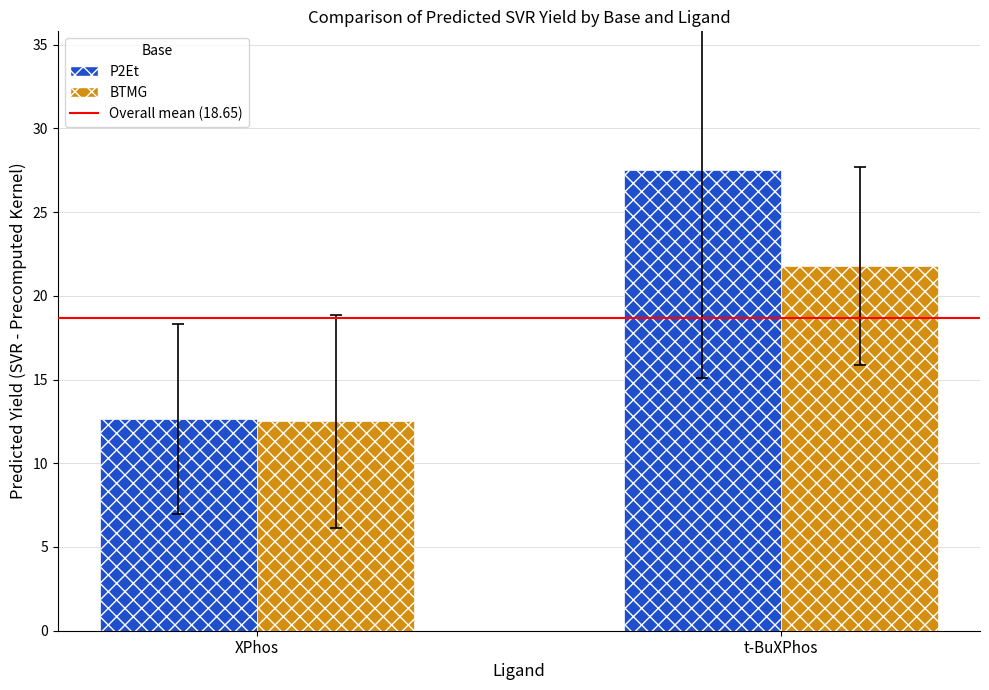

The BTMG series shows 21.8 at t-BuXPhos. True or false?

True